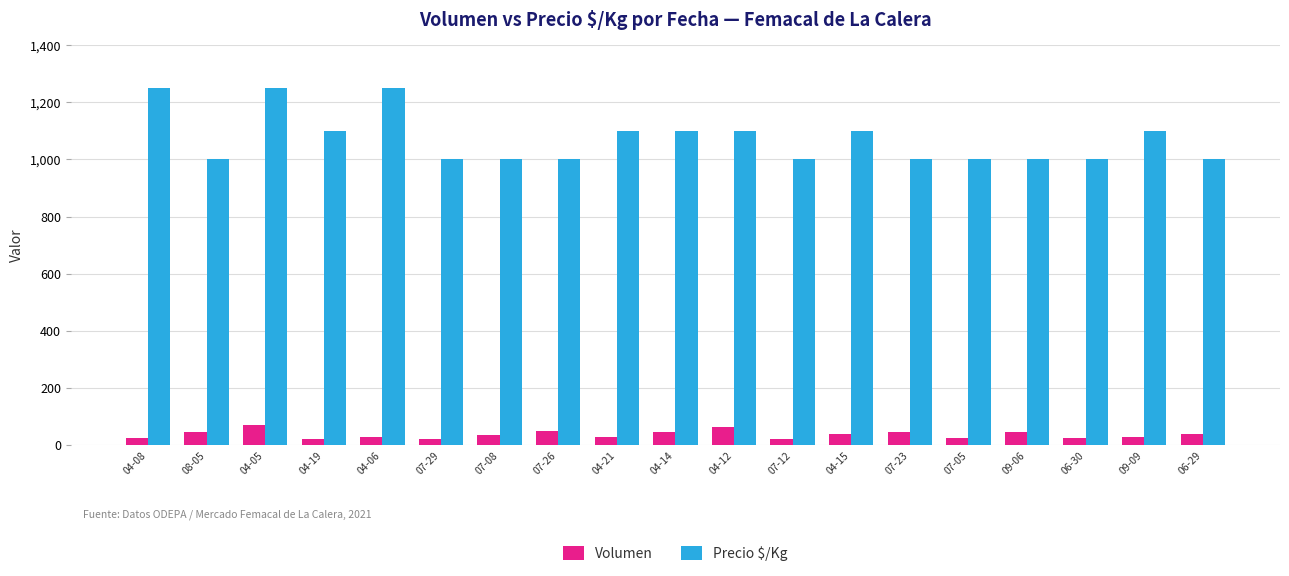

What position from the right is 04-12?

9